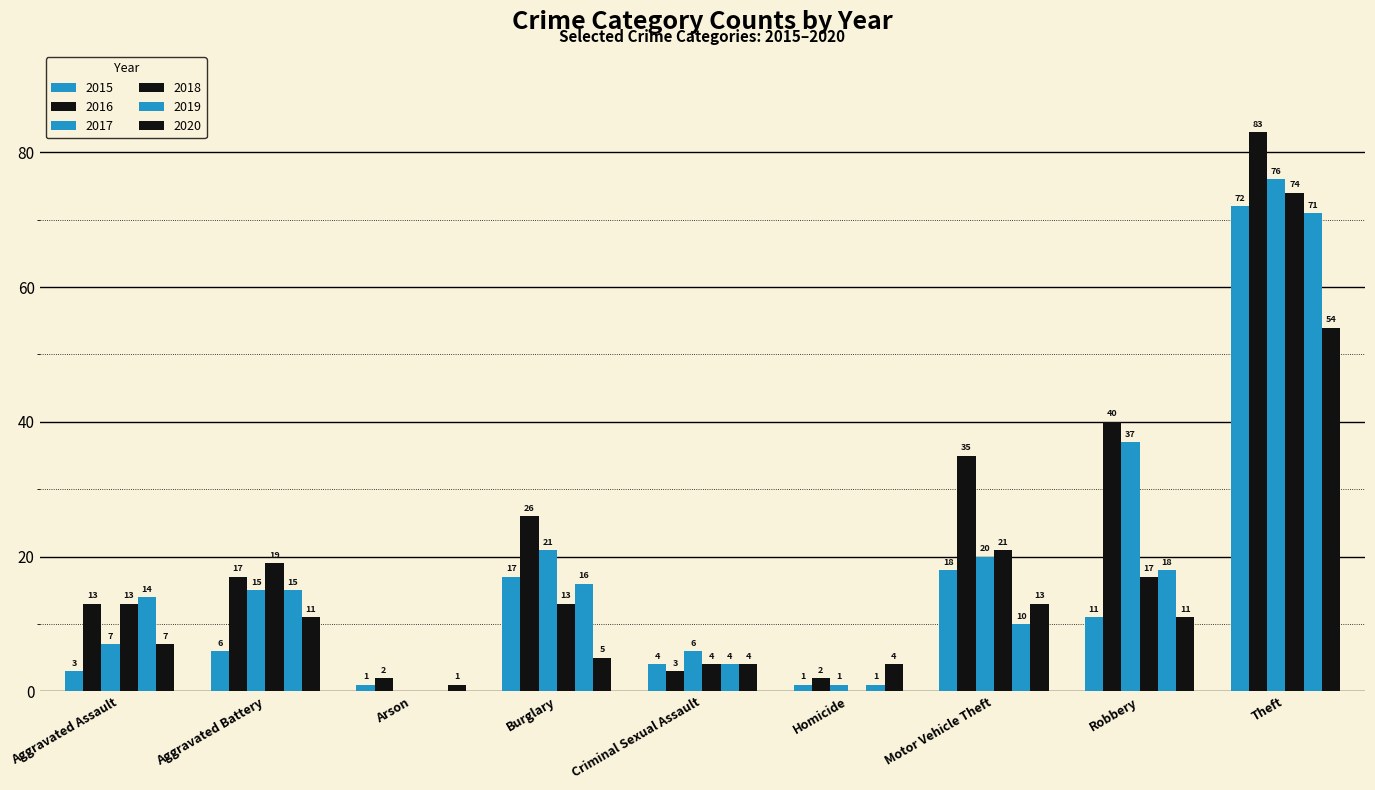

List the labels in order of 2019 value, smallest first.

Arson, Homicide, Criminal Sexual Assault, Motor Vehicle Theft, Aggravated Assault, Aggravated Battery, Burglary, Robbery, Theft